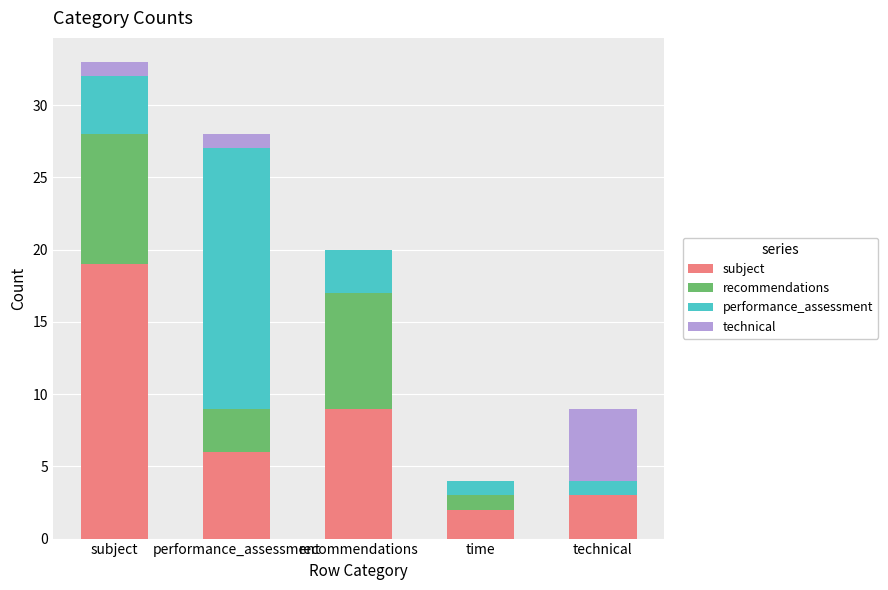

Which category has the highest value in the subject series?

subject